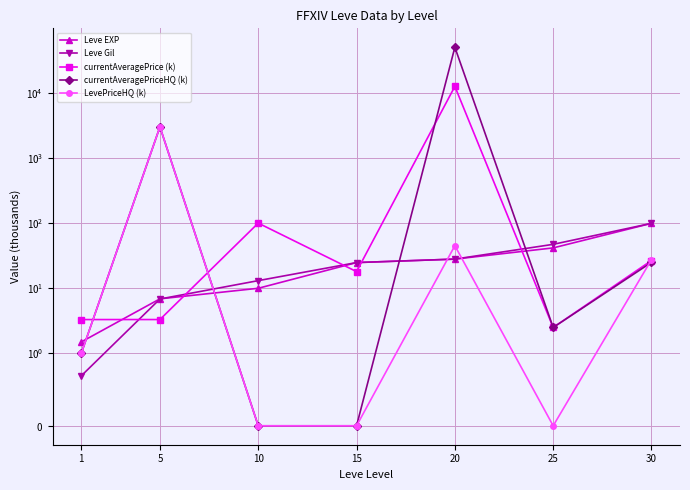

Reading right to left, transcribe all the data shown in this chart.

Leve EXP: 30=99.2	25=41.6	20=28.0	15=24.8	10=10.0	5=6.9	1=1.5
Leve Gil: 30=99.2	25=47.2	20=28.0	15=24.8	10=13.1	5=6.8	1=0.7
currentAveragePrice (k): 30=26.7	25=2.5	20=12533.8	15=18.0	10=100.0	5=3.3	1=3.3
currentAveragePriceHQ (k): 30=25.0	25=2.5	20=50000.0	15=0.0	10=0.0	5=3000.7	1=1.0
LevePriceHQ (k): 30=27.5	25=0.0	20=45.0	15=0.0	10=0.0	5=3000.7	1=1.0